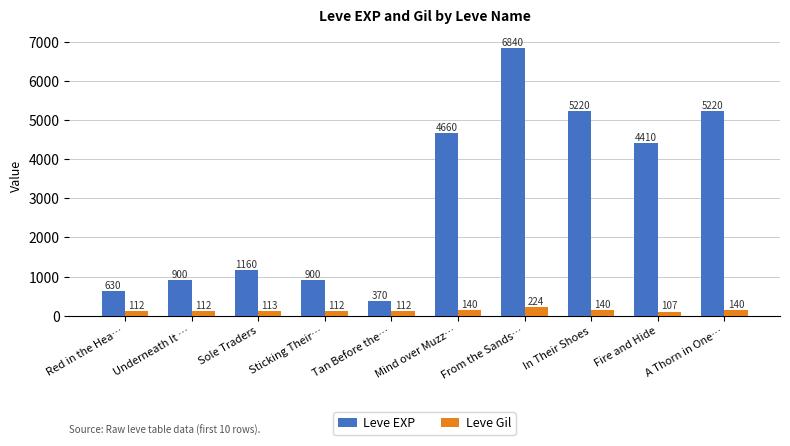

True or false: Leve Gil has a value of 140 at Mind over Muzz….

True